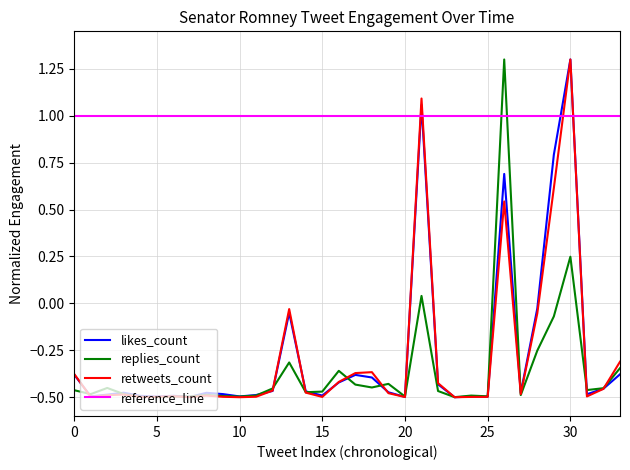

What is the value of the replies_count point at the 13th from the left?

-0.5